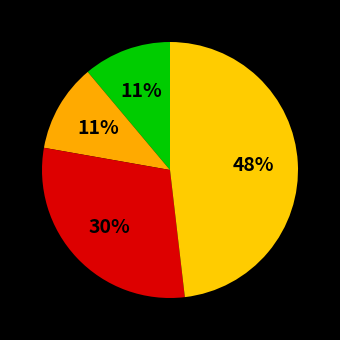

How many slices are in this pie chart?

4